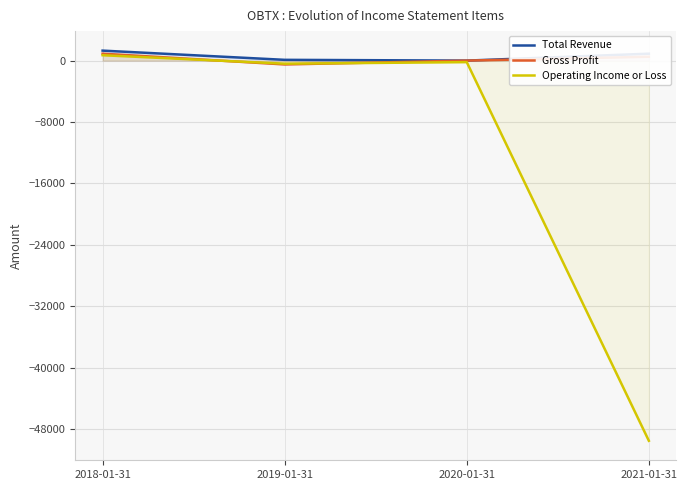

What is the difference between the second highest and second lowest values in the Operating Income or Loss series?

200